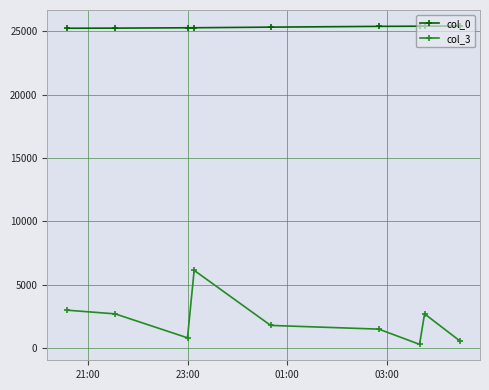

What is the average value of the col_0 series?

25338